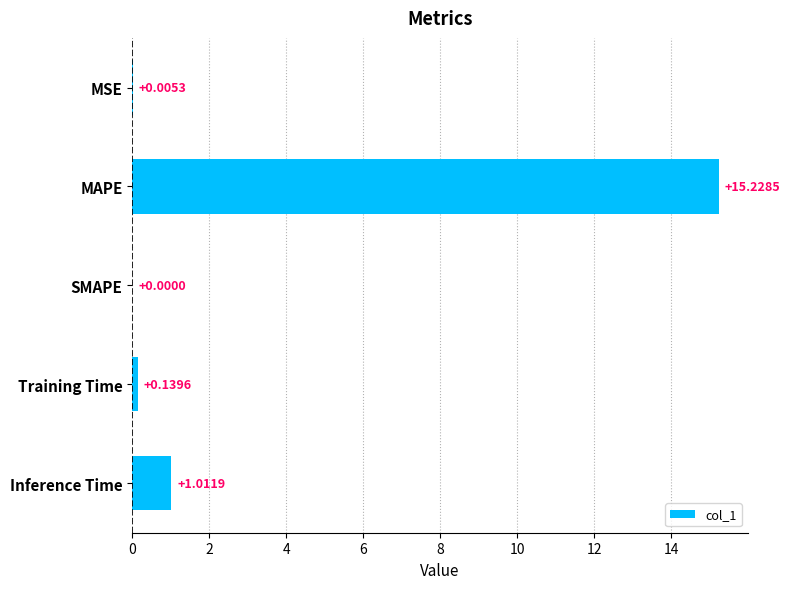

What is the greatest value displayed?

15.2